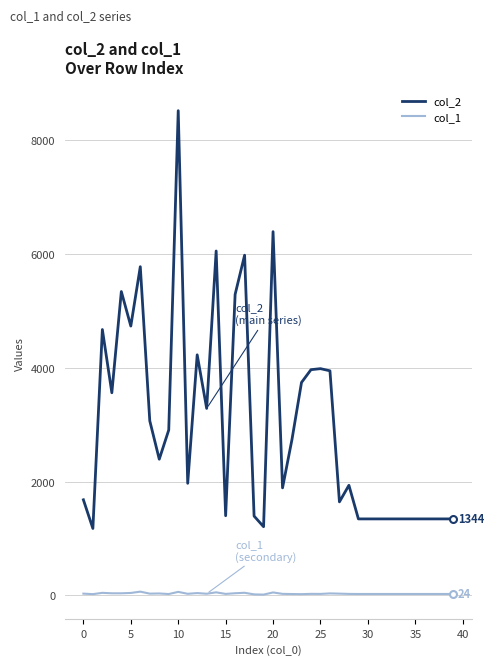

Which series has the widest spread of values?

col_2